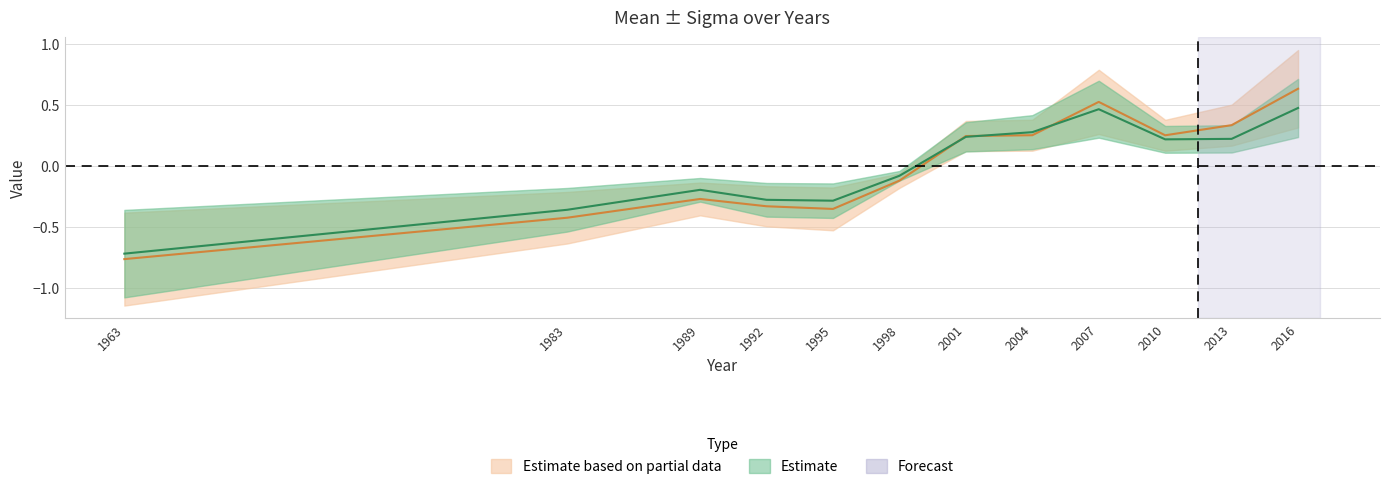

Is it true that sigma equals -0.6 at 1983?

False